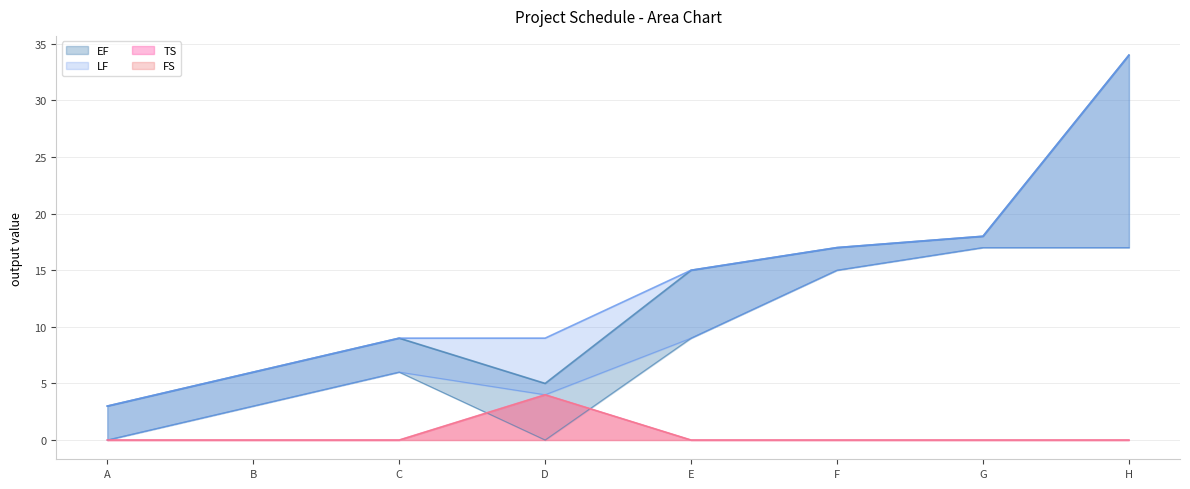

How many positive values does the FS series have?

1